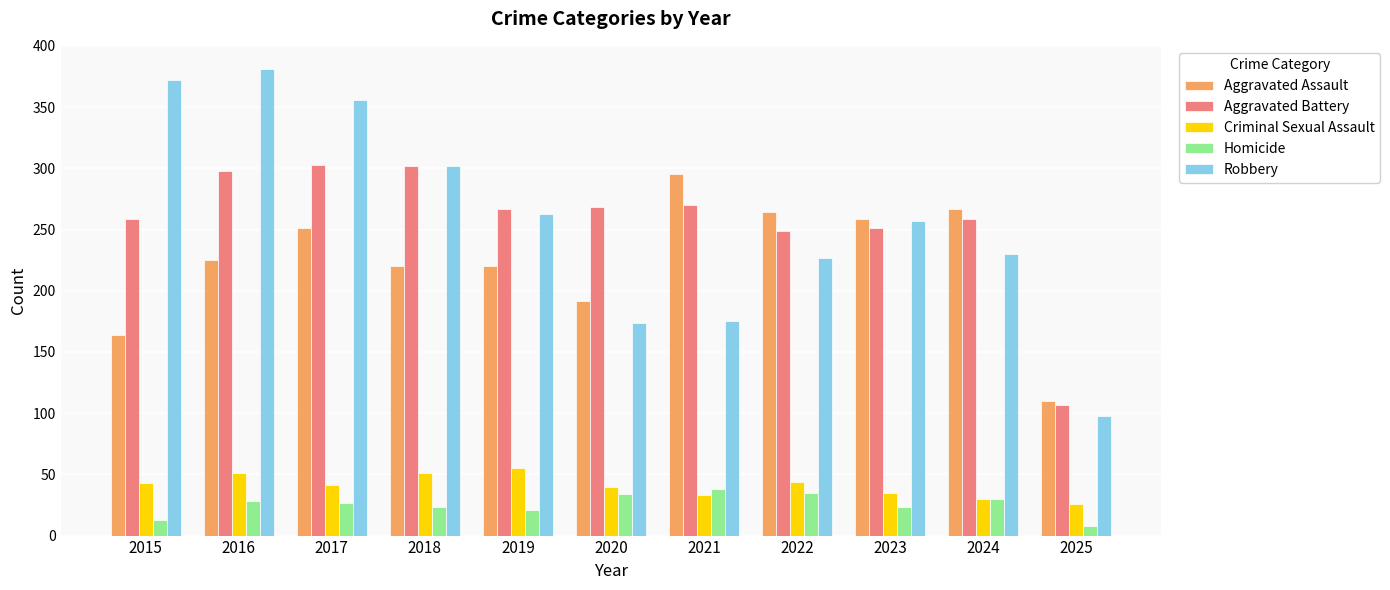

How many series are shown in this chart?

5